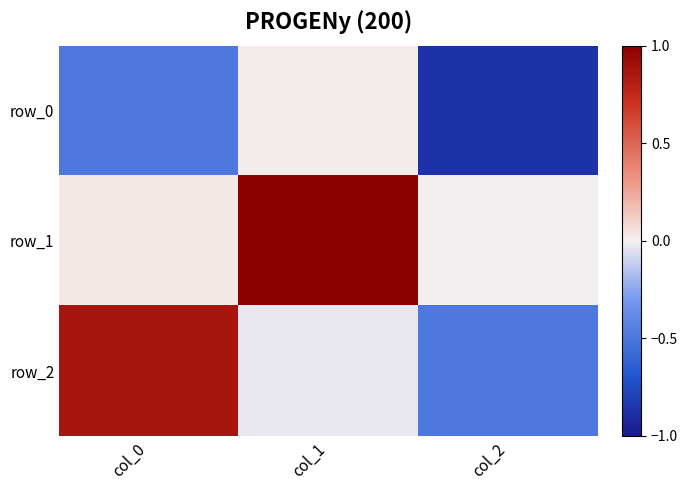

Where is row_0 nearest to the value 0?

col_1